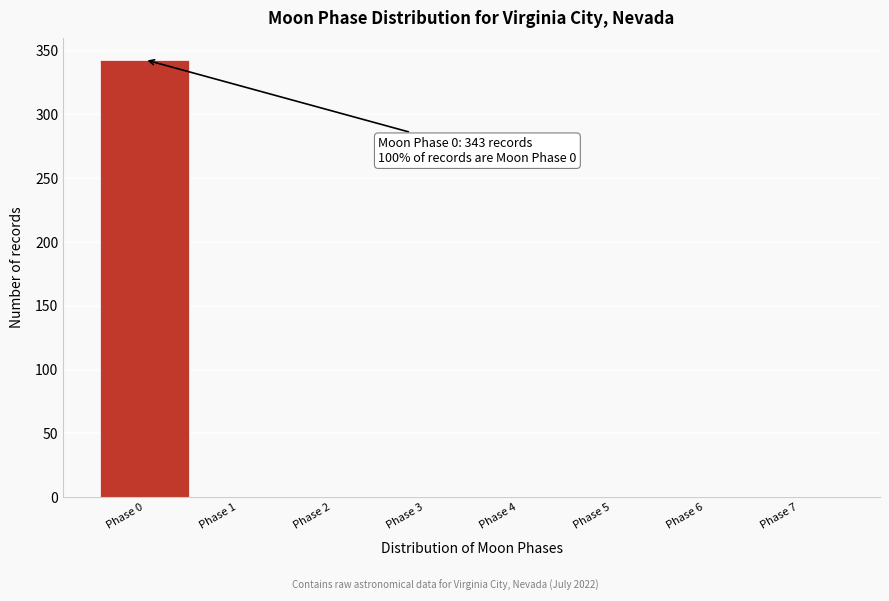

Which range on the x-axis has the tallest bar?

-0.5 to 0.5